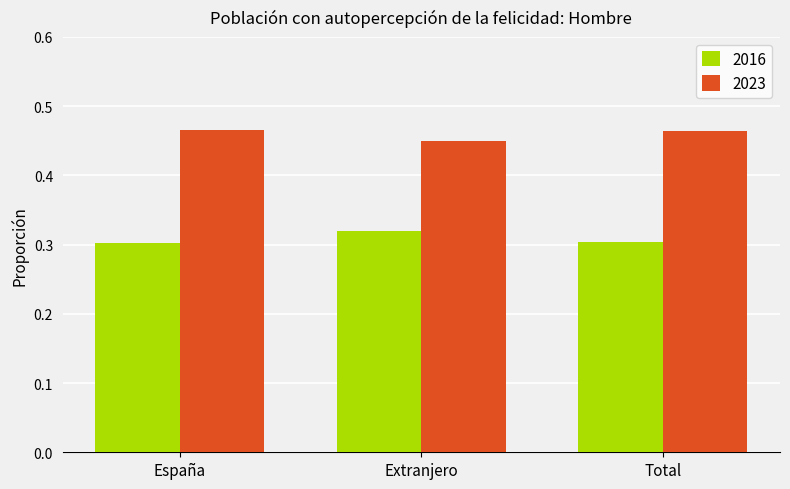

The 2016 series shows 0.1 at Total. True or false?

False